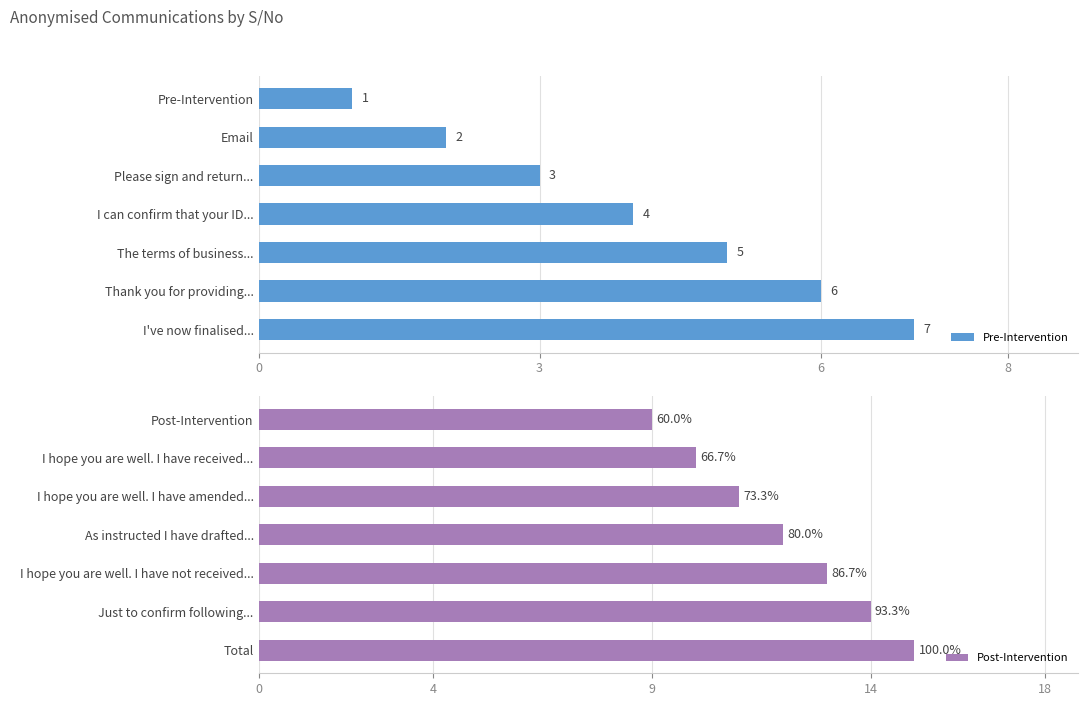

Read the Pre-Intervention value at Thank you for providing....

6